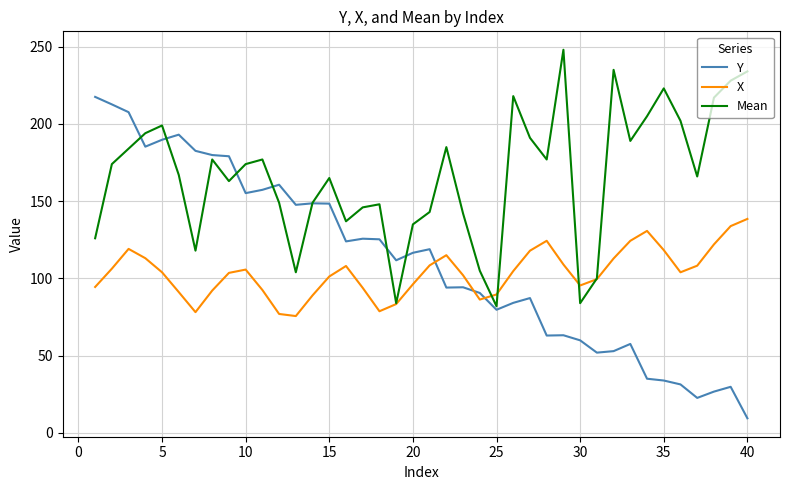

What is the minimum value shown in the chart?

9.5